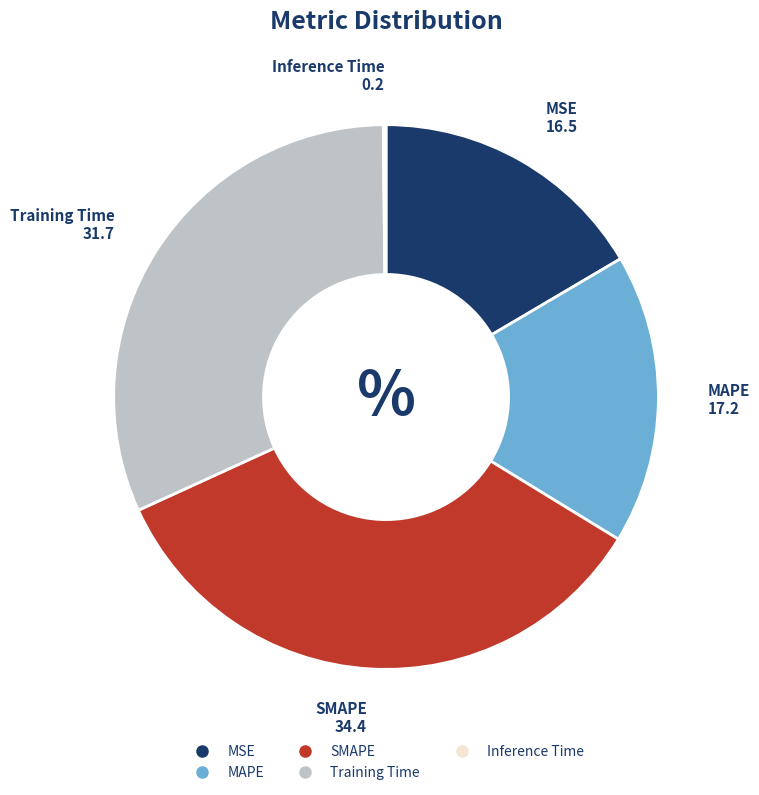

Which slice is the largest?

SMAPE